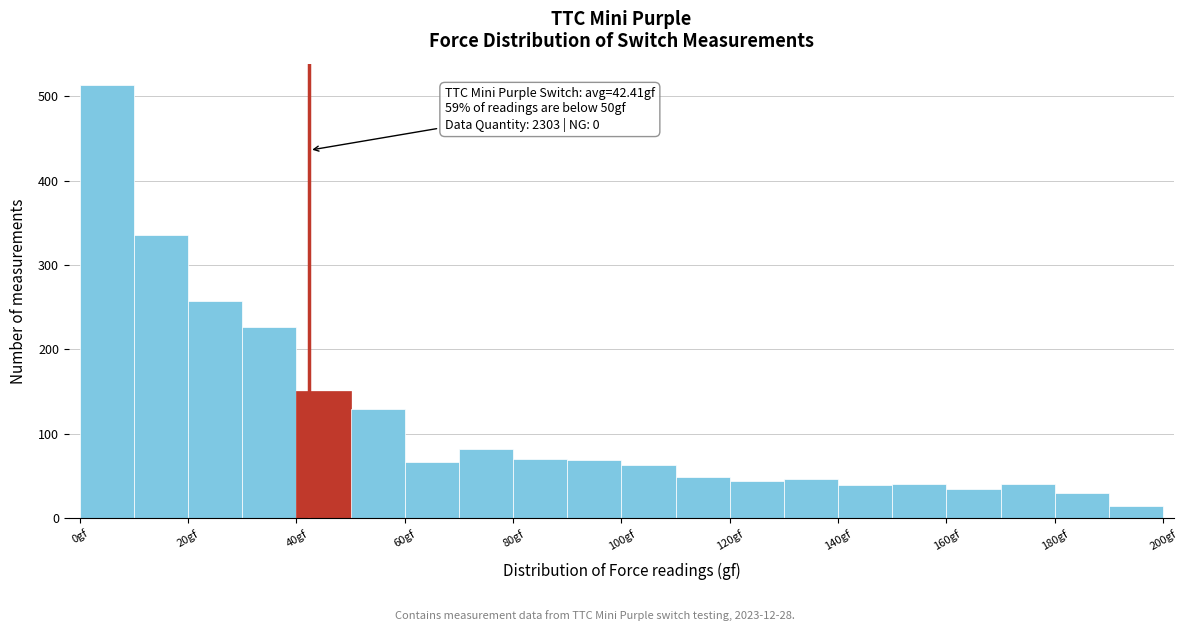

Over which range of the x-axis is the bar tallest?

0 to 10